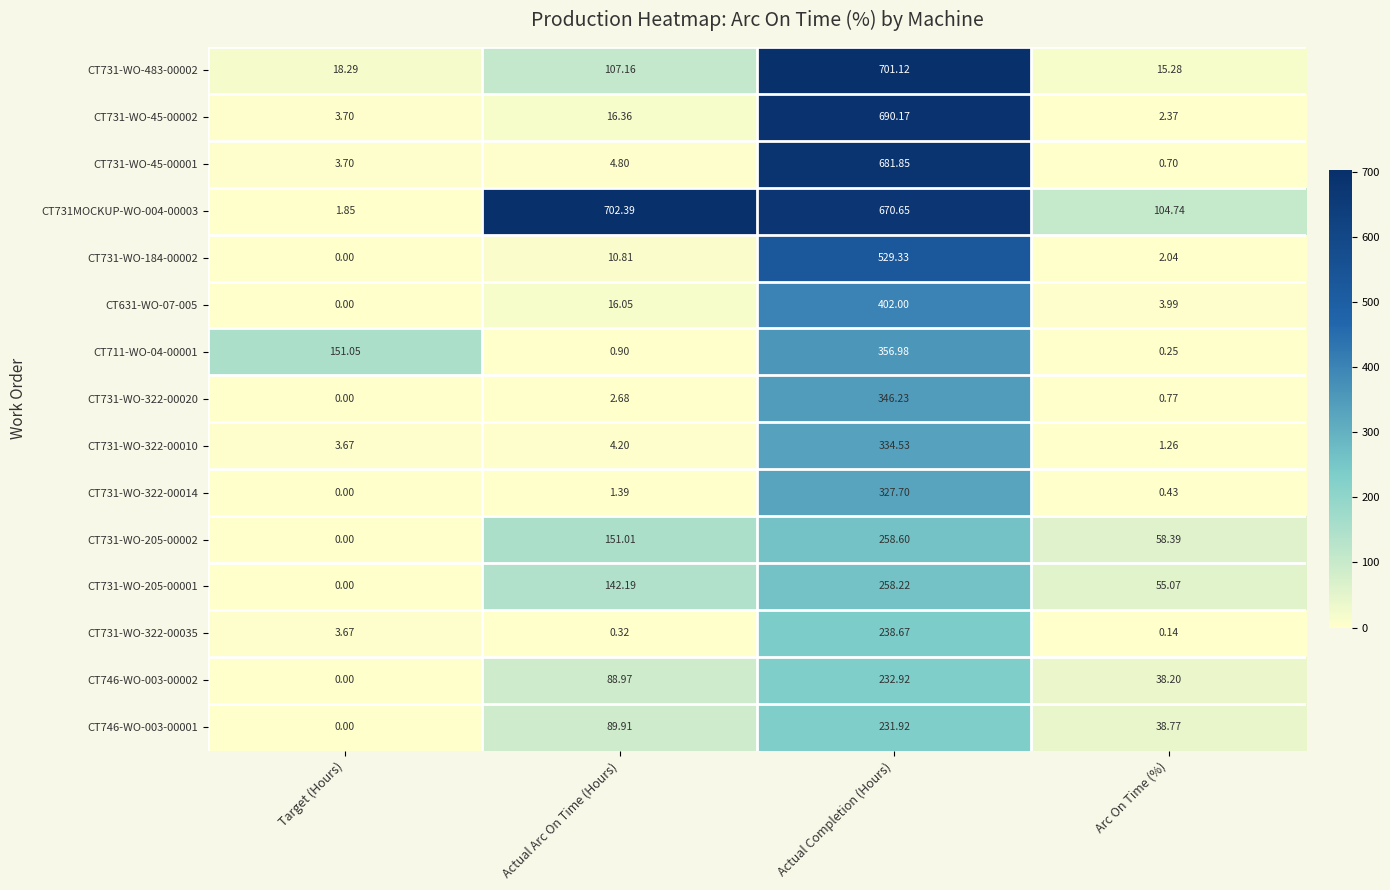

Which series changed the most between Target (Hours) and Actual Arc On Time (Hours)?

CT731MOCKUP-WO-004-00003